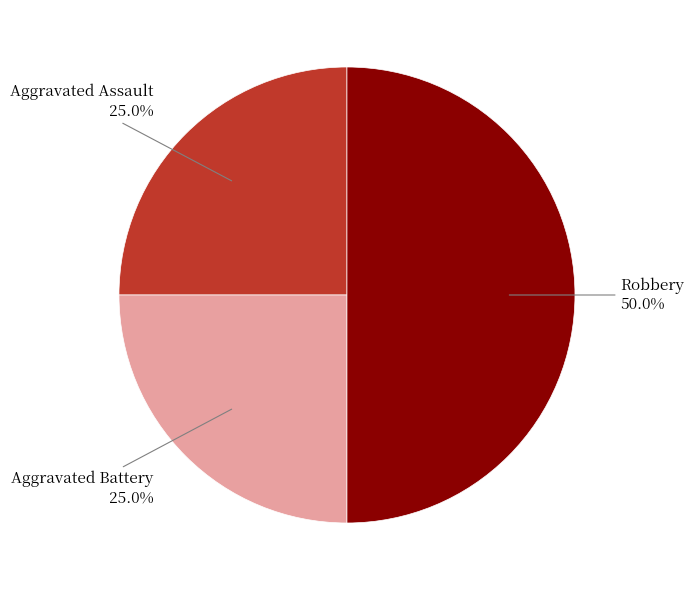

Which slice is the largest?

Robbery